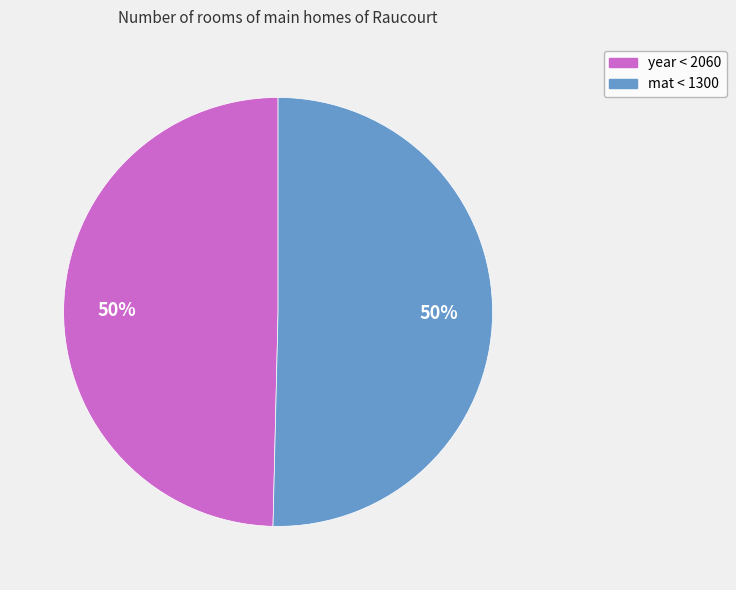

What percentage is the year < 2060 slice, to the nearest percent?

50%